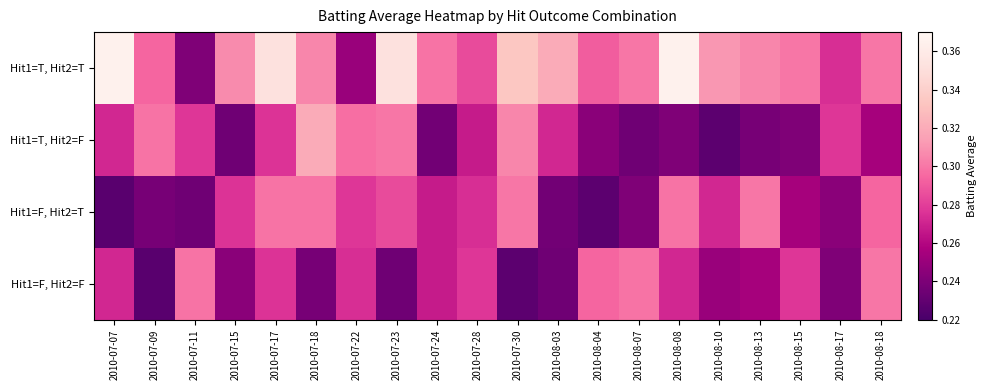

Which series has the largest range (max minus min)?

Hit1=T, Hit2=T